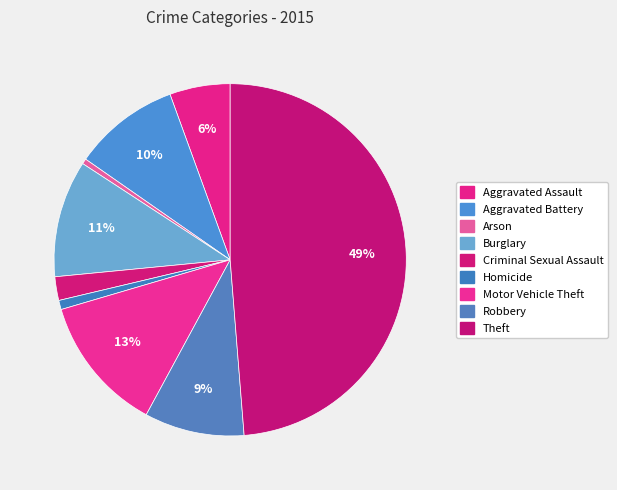

How many slices are in this pie chart?

9